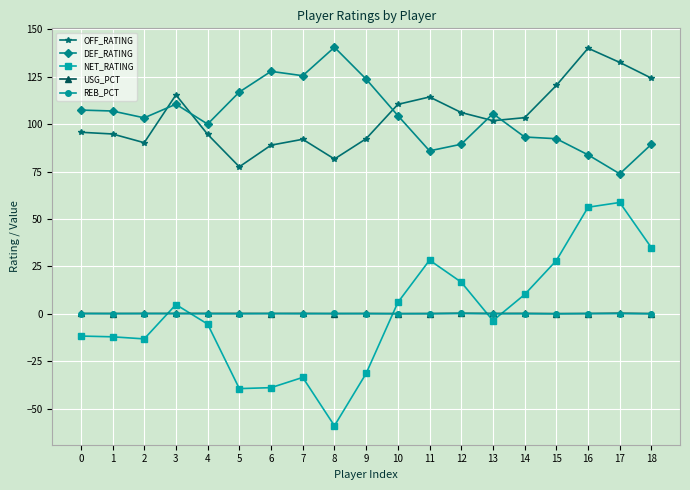

Between 8 and 17, which series saw the biggest shift?

NET_RATING